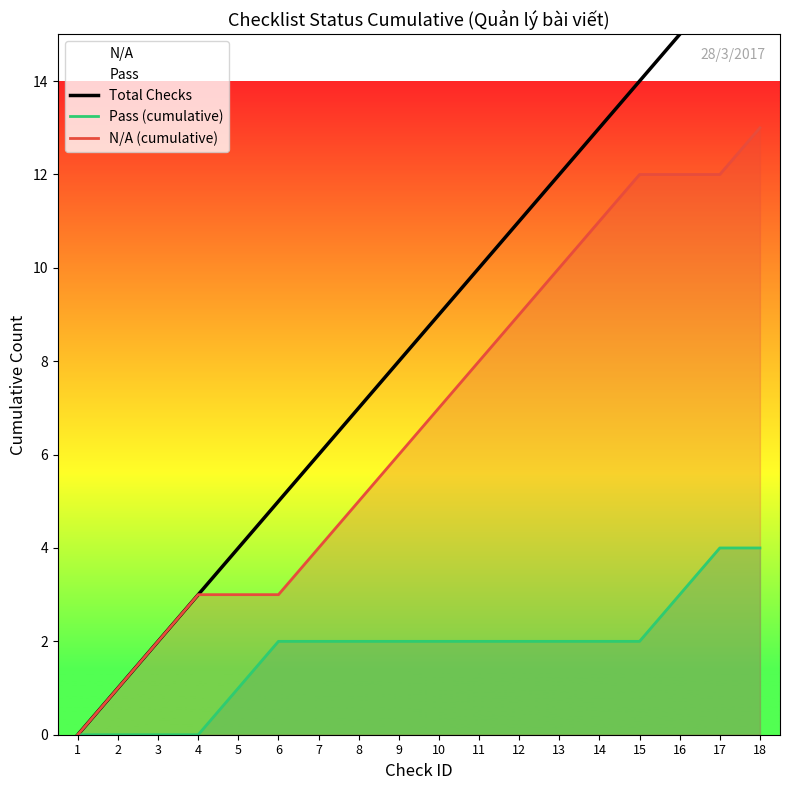

Reading right to left, what are all the values shown in this chart?

Total Checks: 17	16	15	14	13	12	11	10	9	8	7	6	5	4	3	2	1	0
Pass (cumulative): 4	4	3	2	2	2	2	2	2	2	2	2	2	1	0	0	0	0
N/A (cumulative): 13	12	12	12	11	10	9	8	7	6	5	4	3	3	3	2	1	0